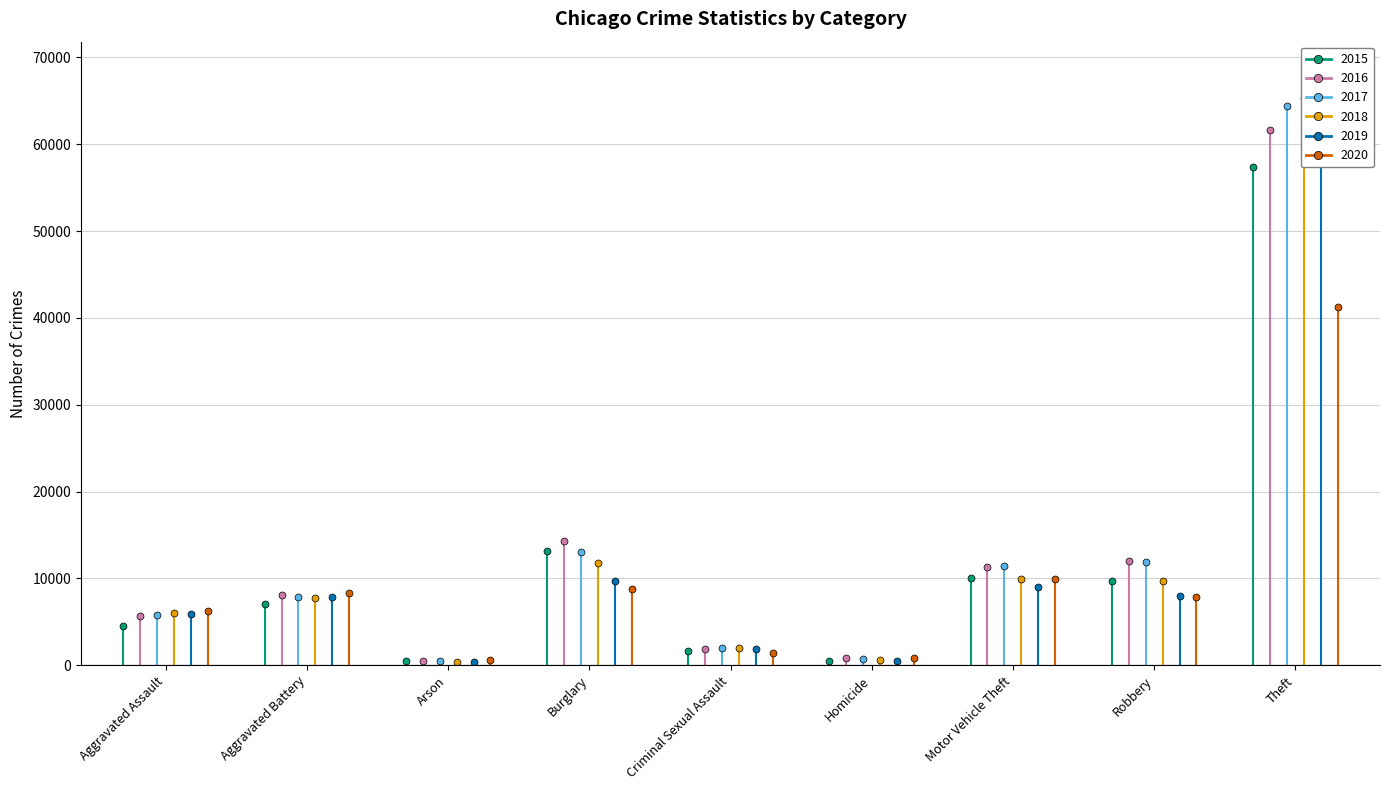

At how many categories does at least one series exceed 55195?

1